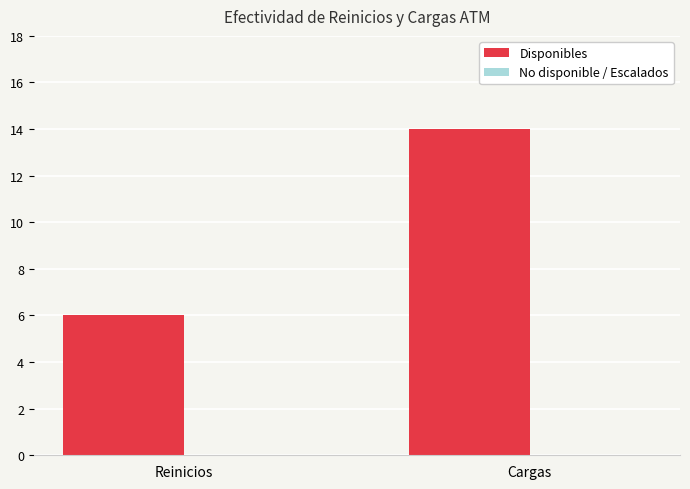

What is the greatest value displayed?

14